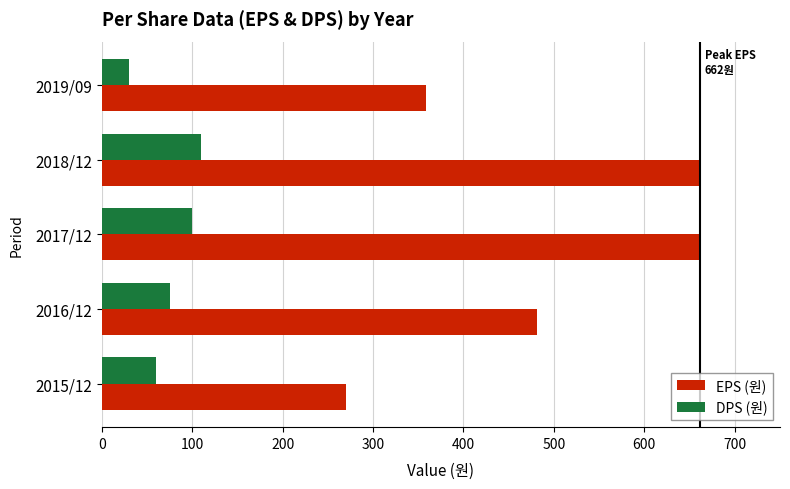

How many distinct data groups are displayed?

2